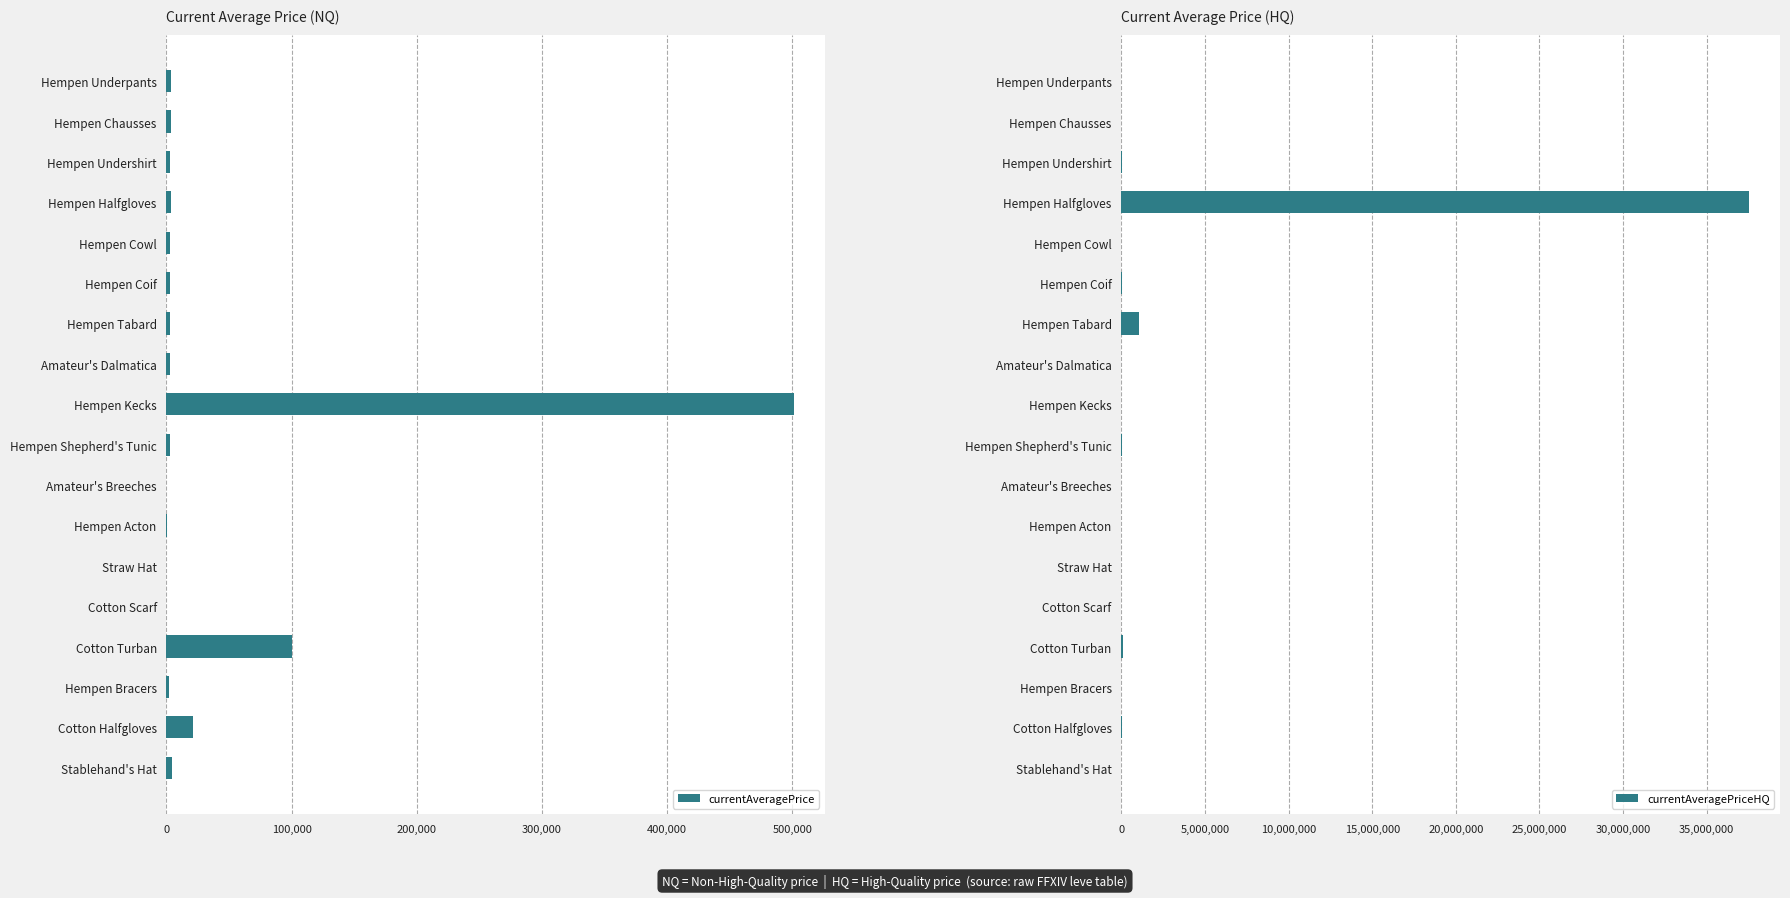

What is the difference between the currentAveragePrice values at Hempen Shepherd's Tunic and Cotton Turban?

96999.0